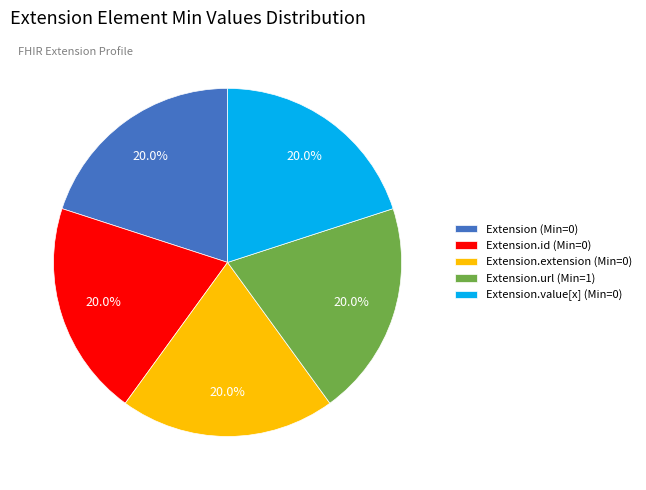

Do Extension.extension (Min=0) and Extension.id (Min=0) together represent more than half of the pie?

No